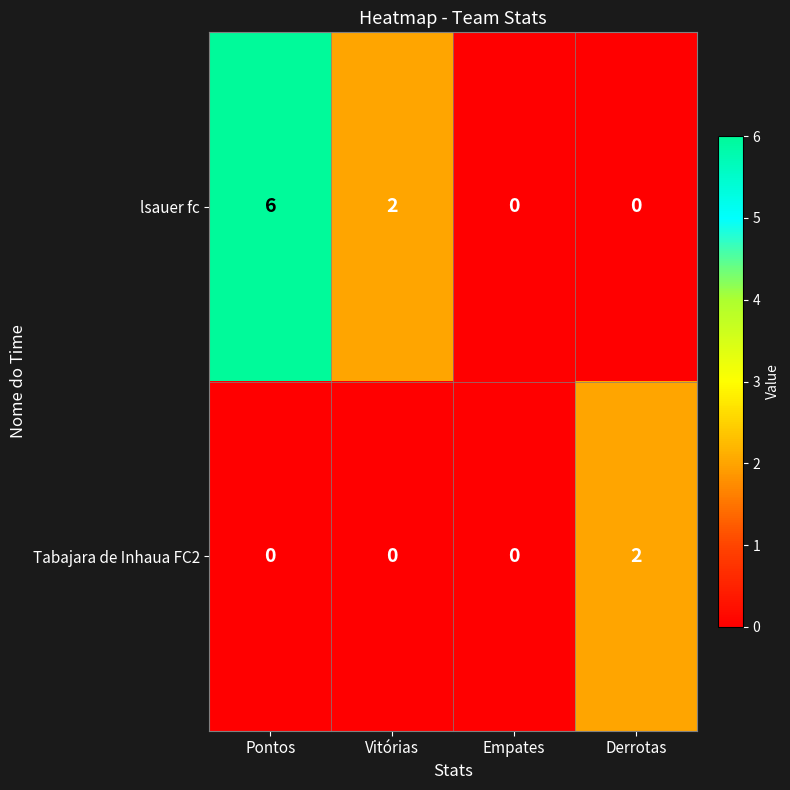

Count the number of data series in this chart.

2